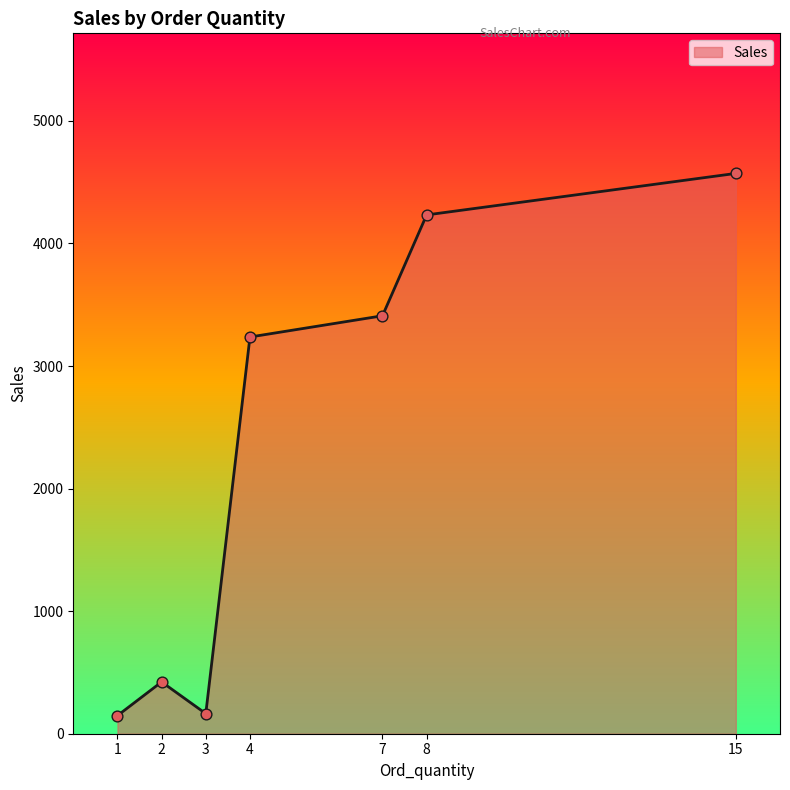

Between 2 and 7, which is larger?

7